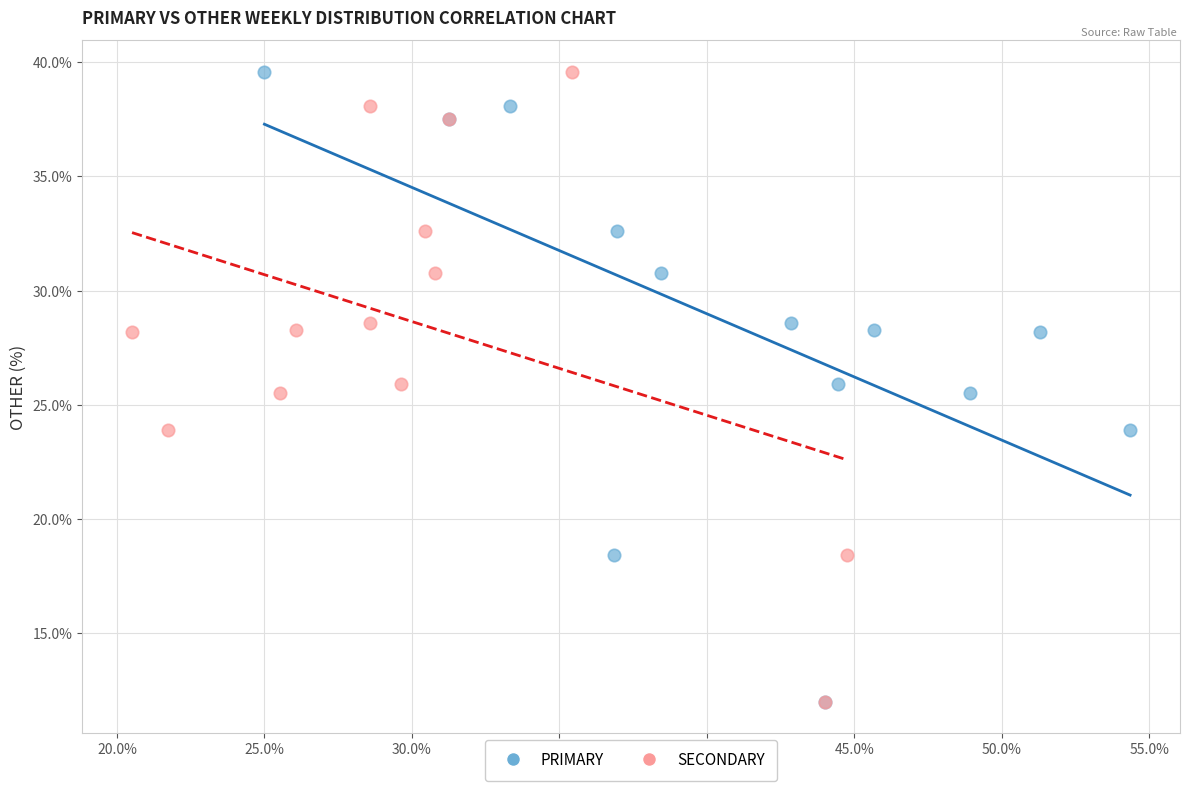

What are all the series names shown in the legend?

PRIMARY, SECONDARY